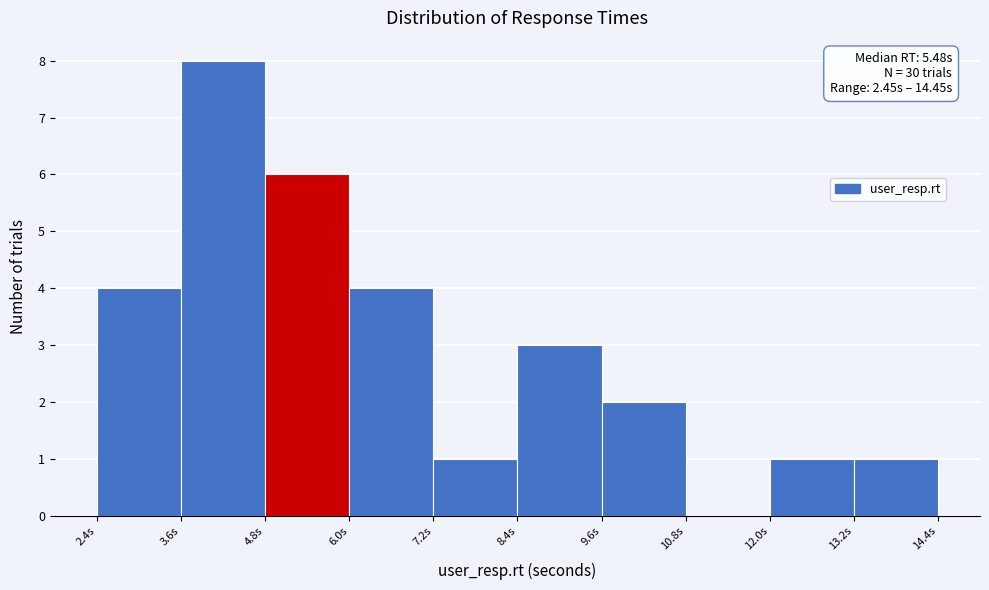

Over which range of the x-axis is the bar tallest?

3.6 to 4.8